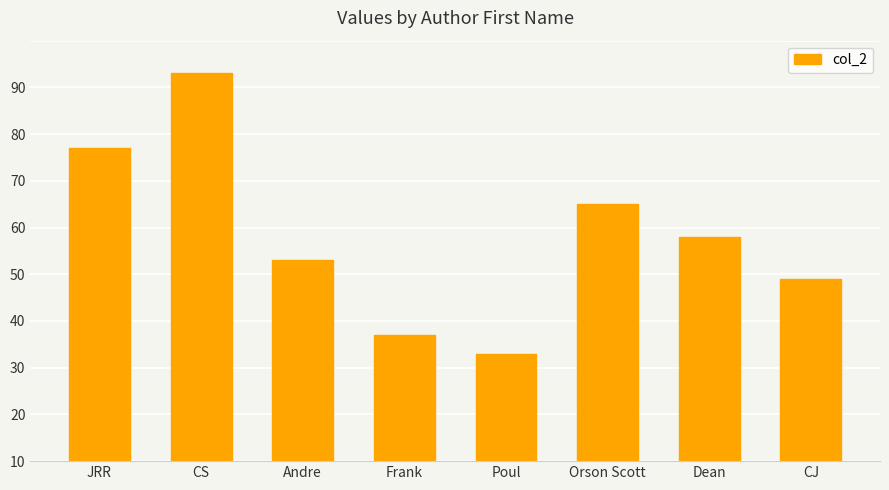

Rank the categories by value from highest to lowest.

CS, JRR, Orson Scott, Dean, Andre, CJ, Frank, Poul